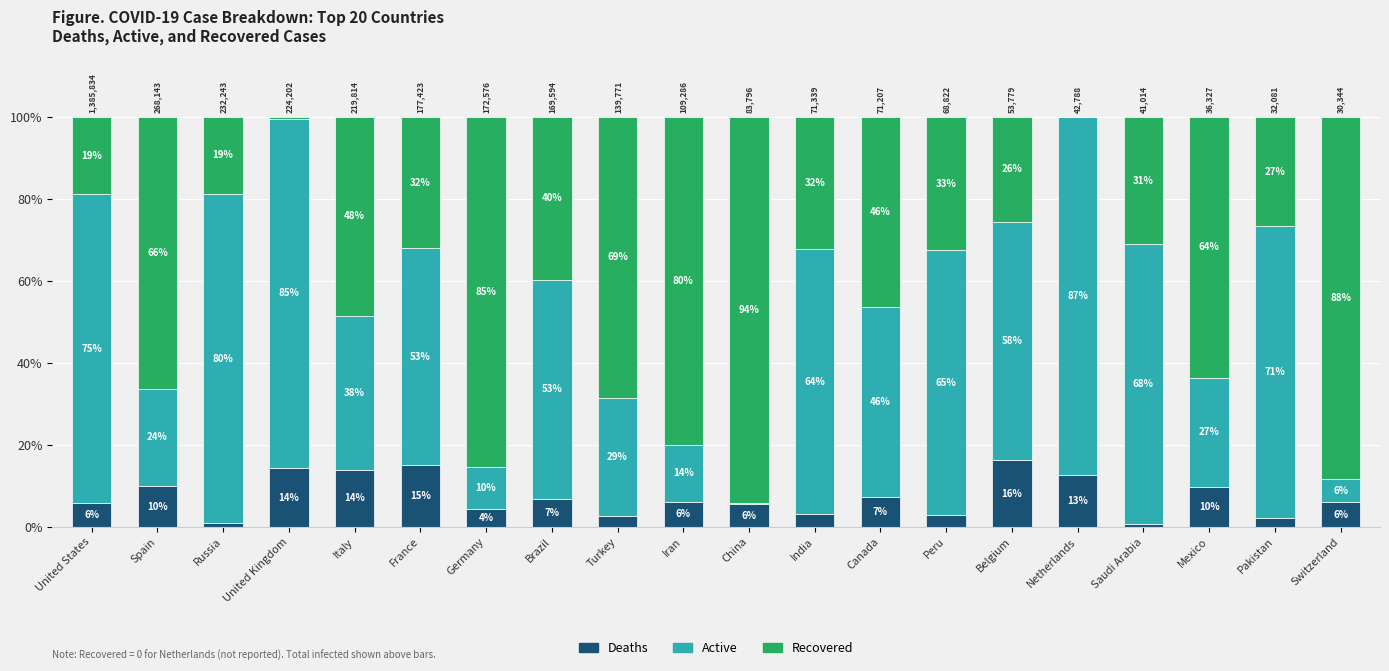

Are the bars grouped side by side (vs. stacked)?

No